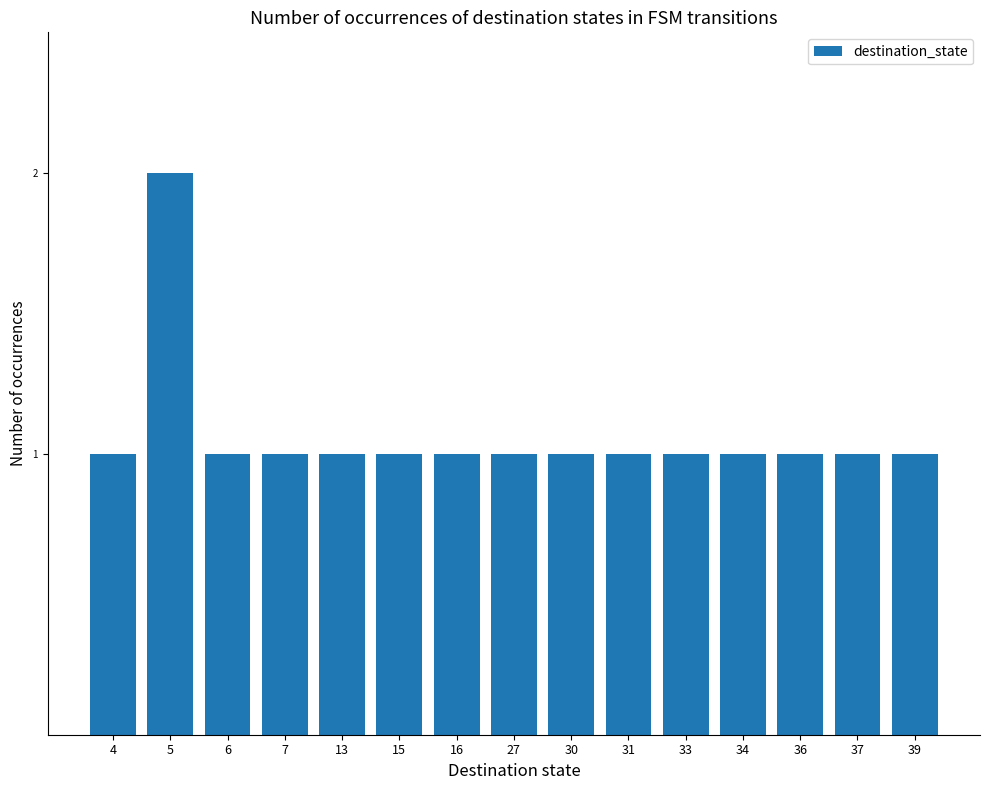

How many values are between 1 and 2?

15